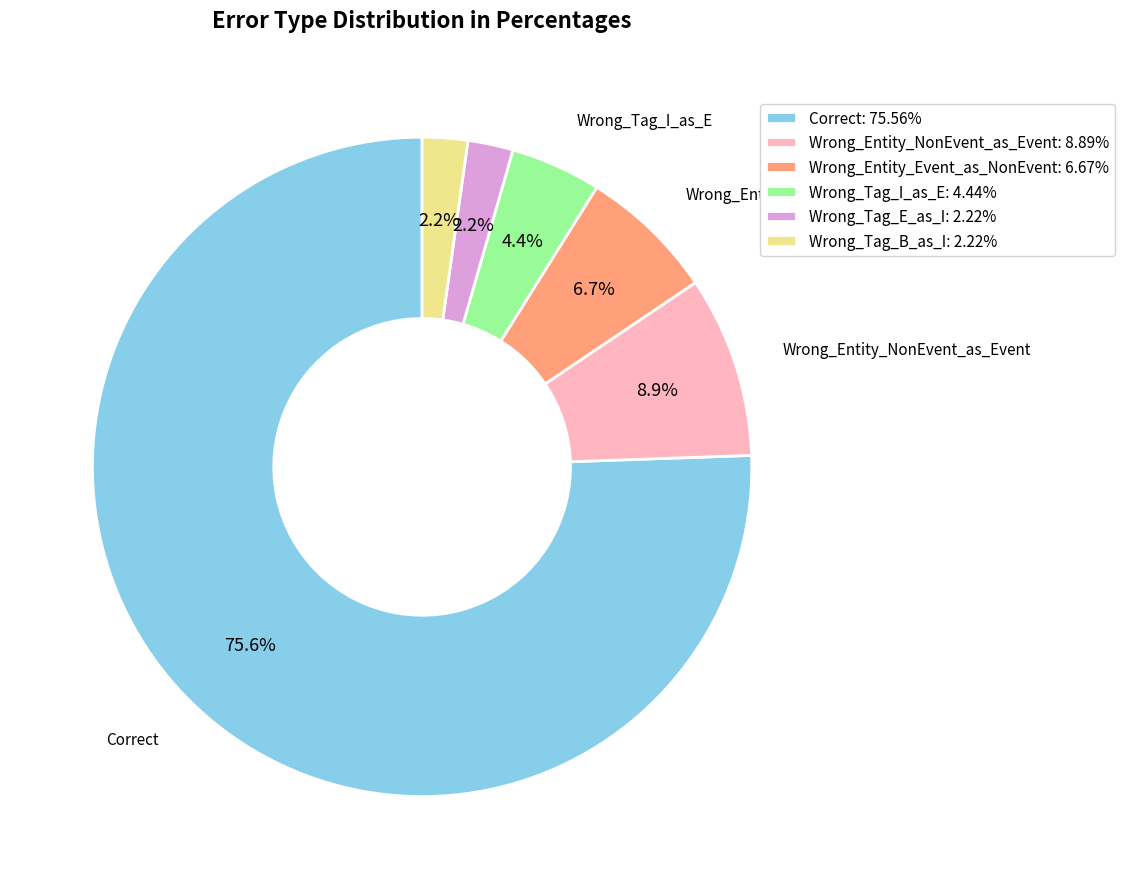

Is there a majority slice in this chart?

Yes